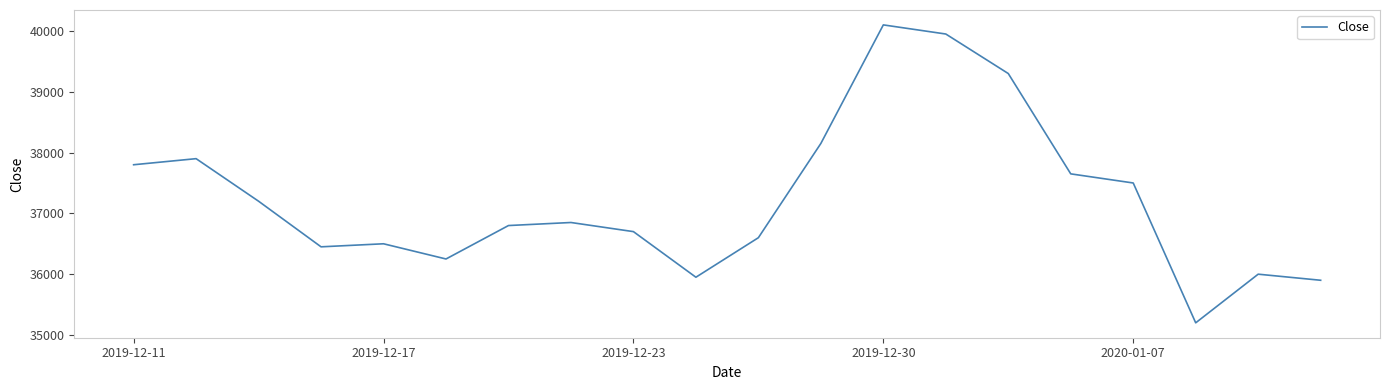

What is the maximum value shown in the chart?

40100